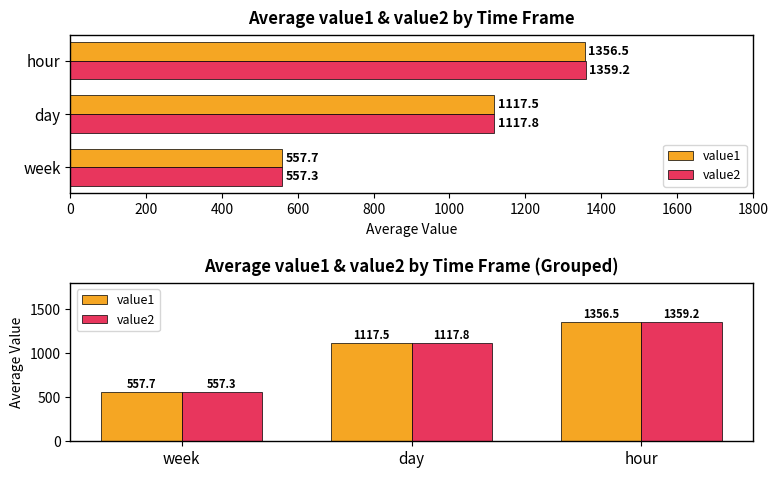

Reading right to left, list all the values displayed in this chart.

value1: 1356.5	1117.5	557.7
value2: 1359.2	1117.8	557.3